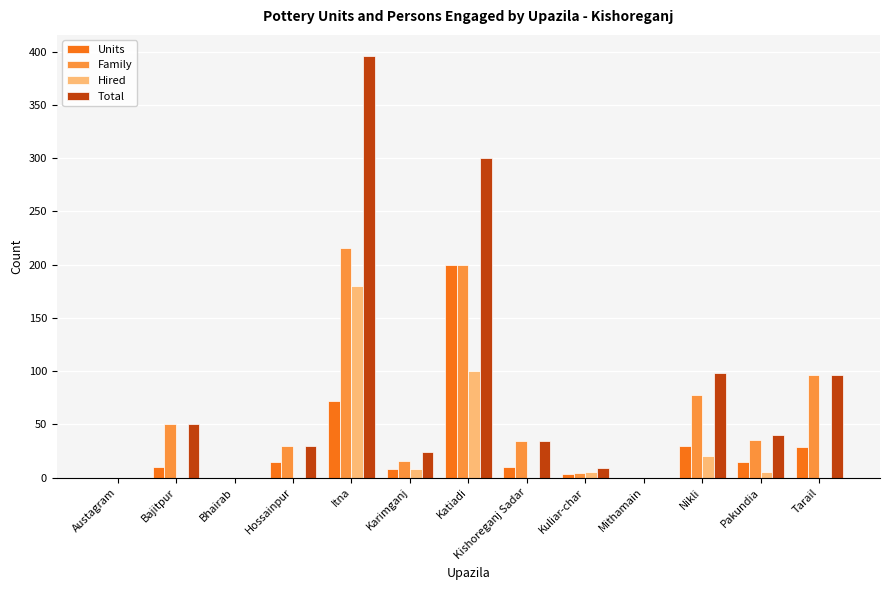

What value does the Total series have at Itna?

396